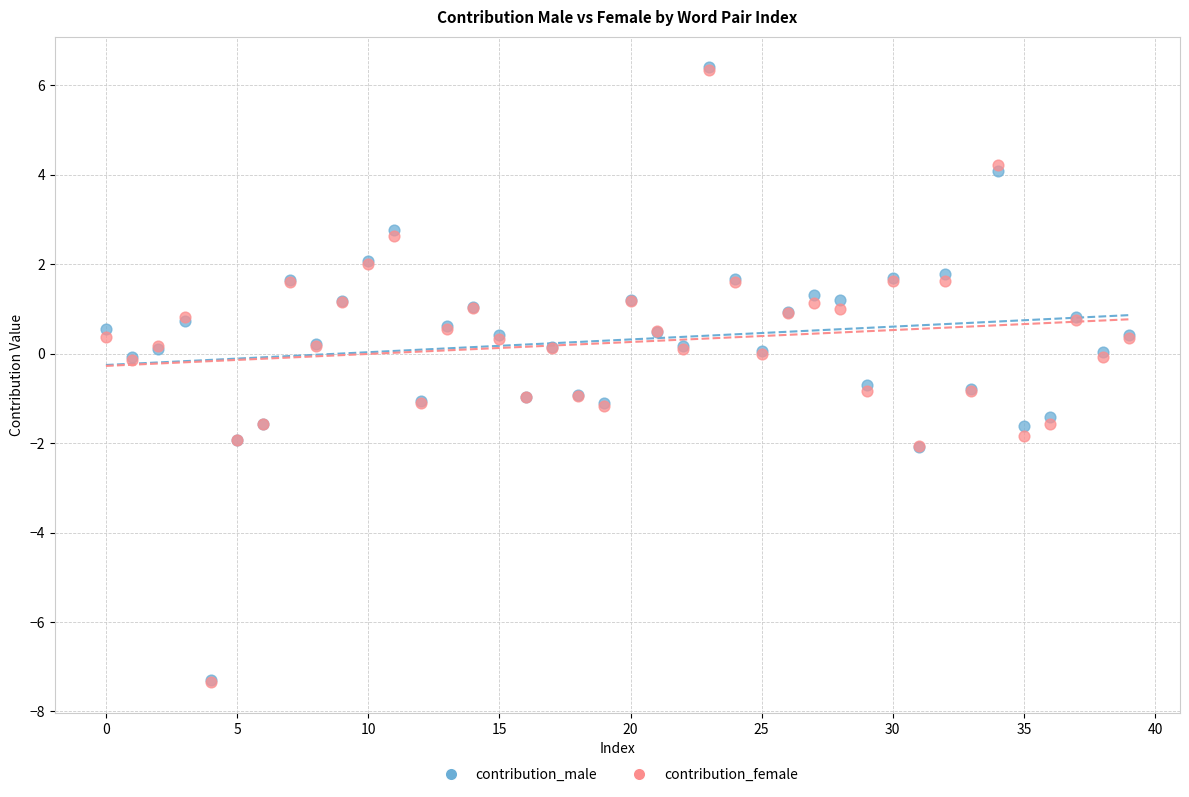

Which series has the widest spread of Y values?

contribution_female